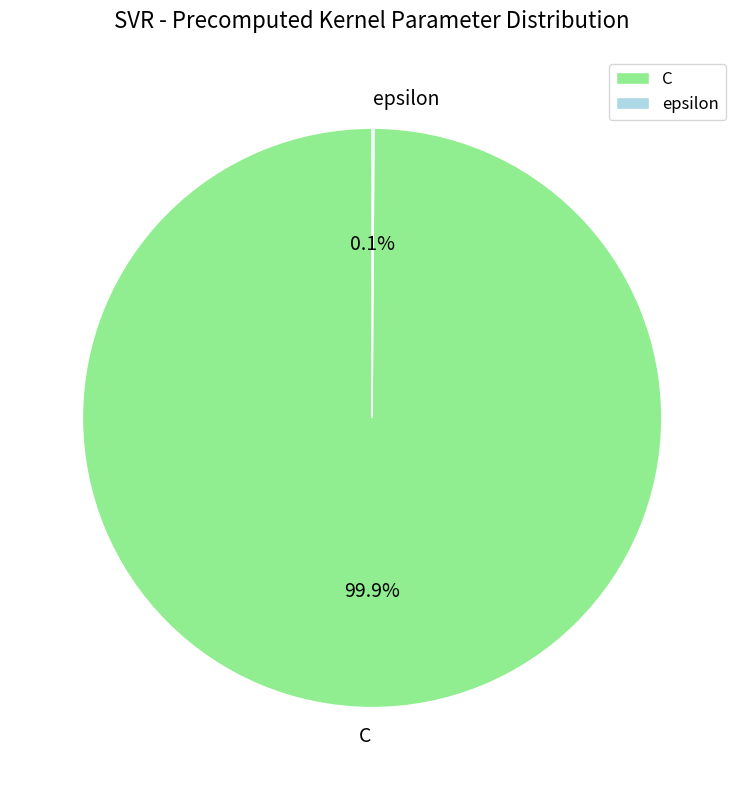

What portion of the pie excludes C?

0.1%